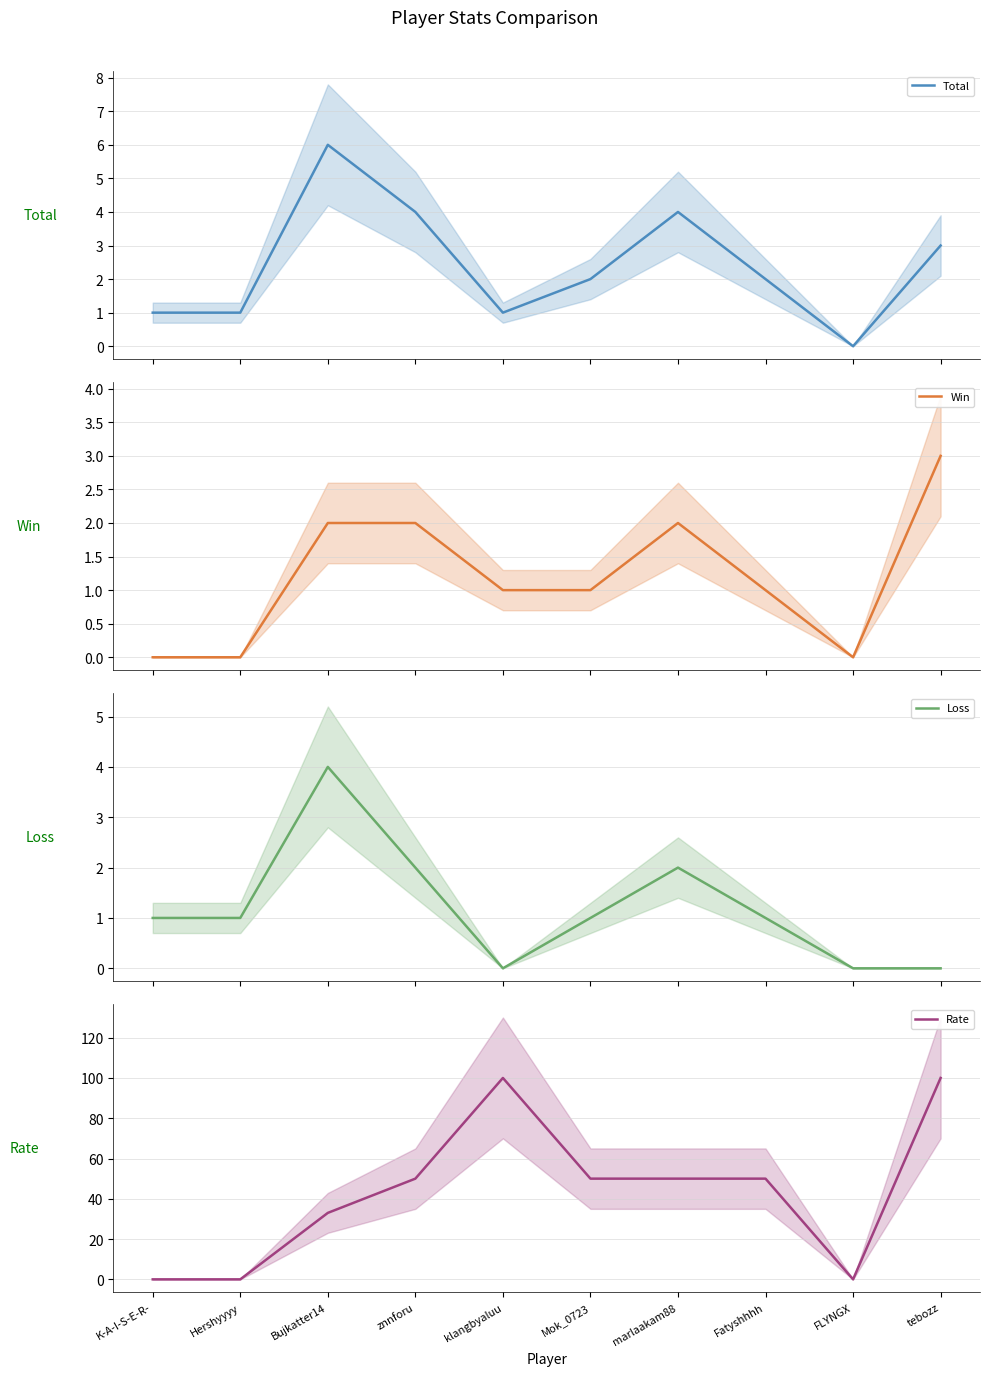

What is the value of the Win point at the 4th from the left?

2